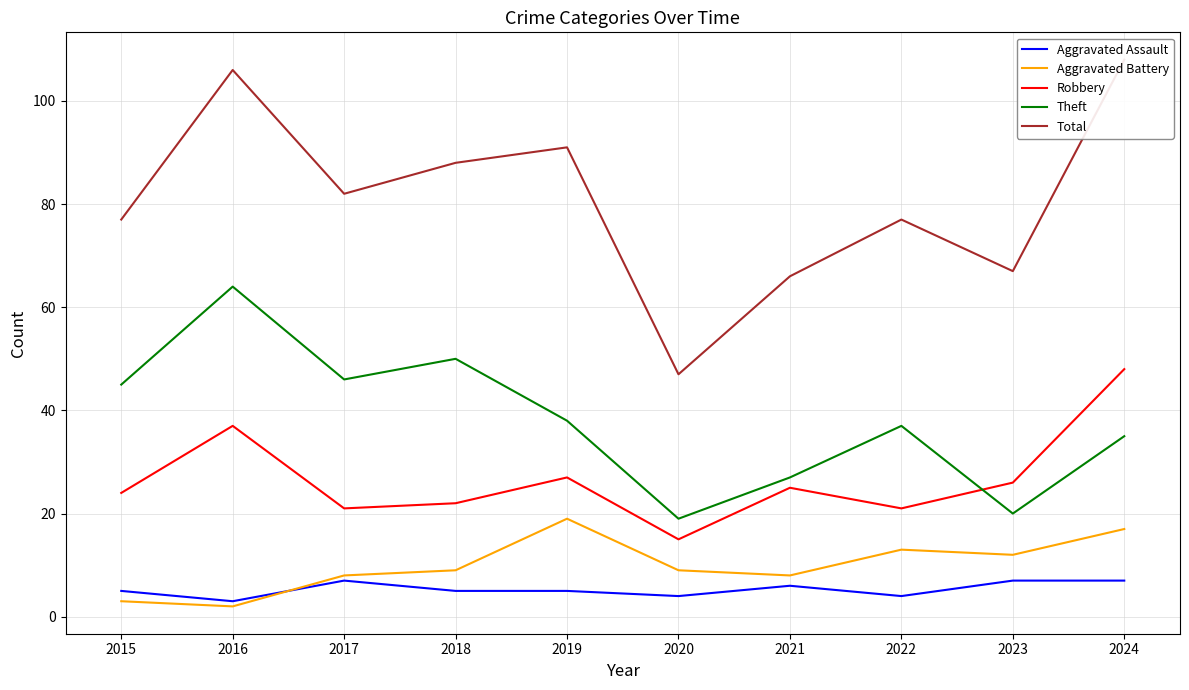

The value of Robbery at 2016 is 37. True or false?

True